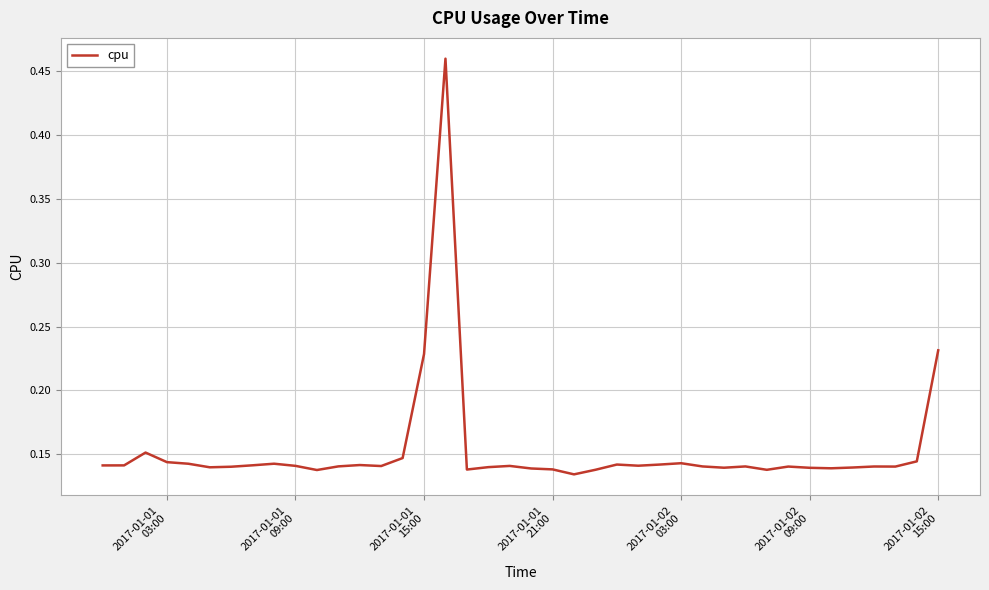

How many lines are shown in the chart?

1